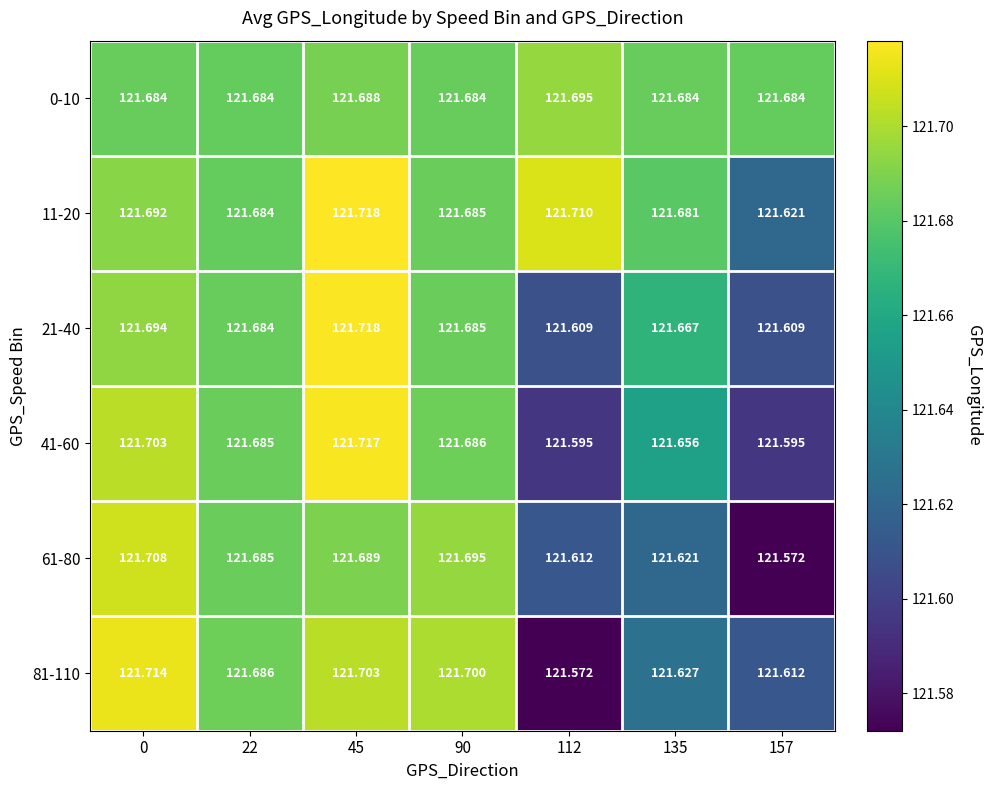

Is the value of 81-110 at 0 greater than the value of 11-20 at 22?

Yes